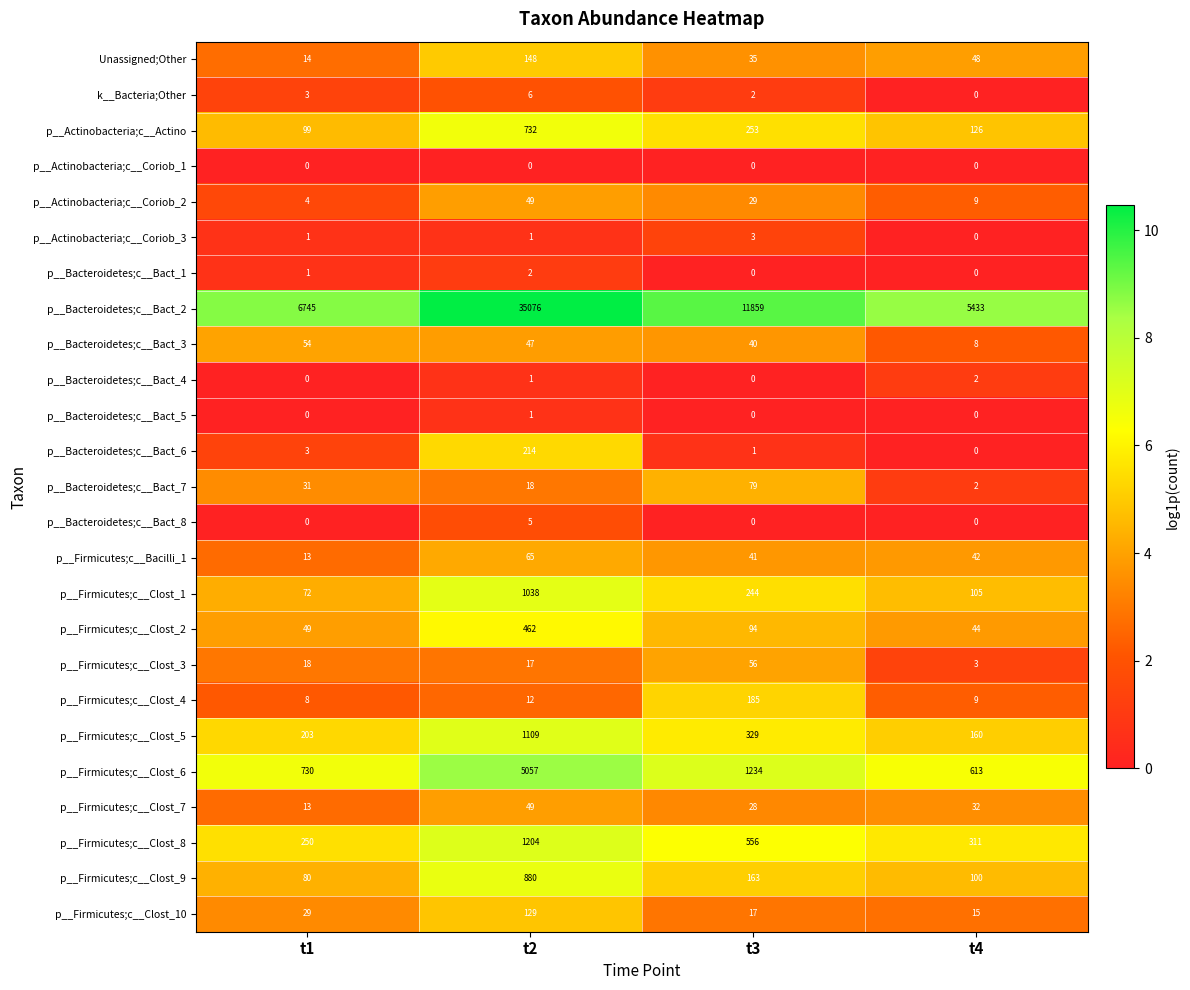

What is the difference between the maximum and minimum values in the p__Actinobacteria;c__Coriob_2 series?

45